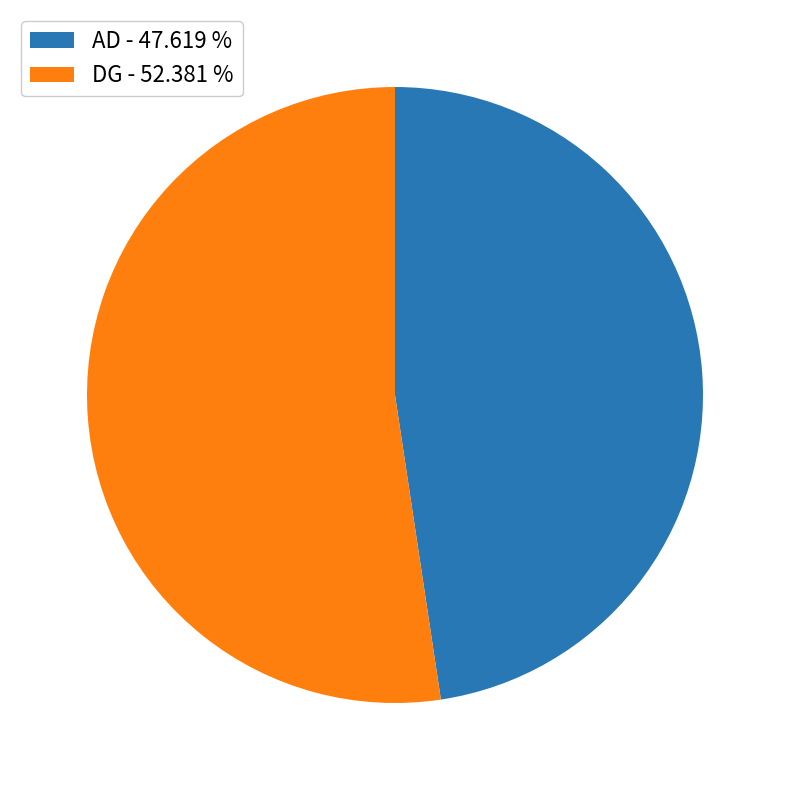

Is it true that DG is 52% of the pie?

True